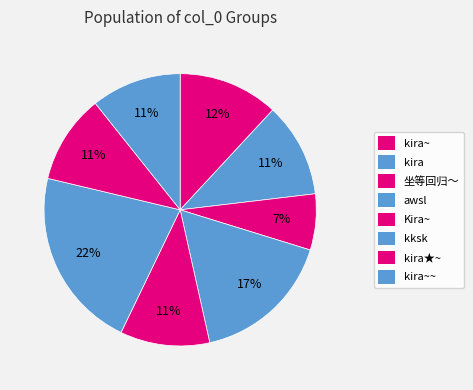

To the nearest percent, what is the average slice percentage?

12%